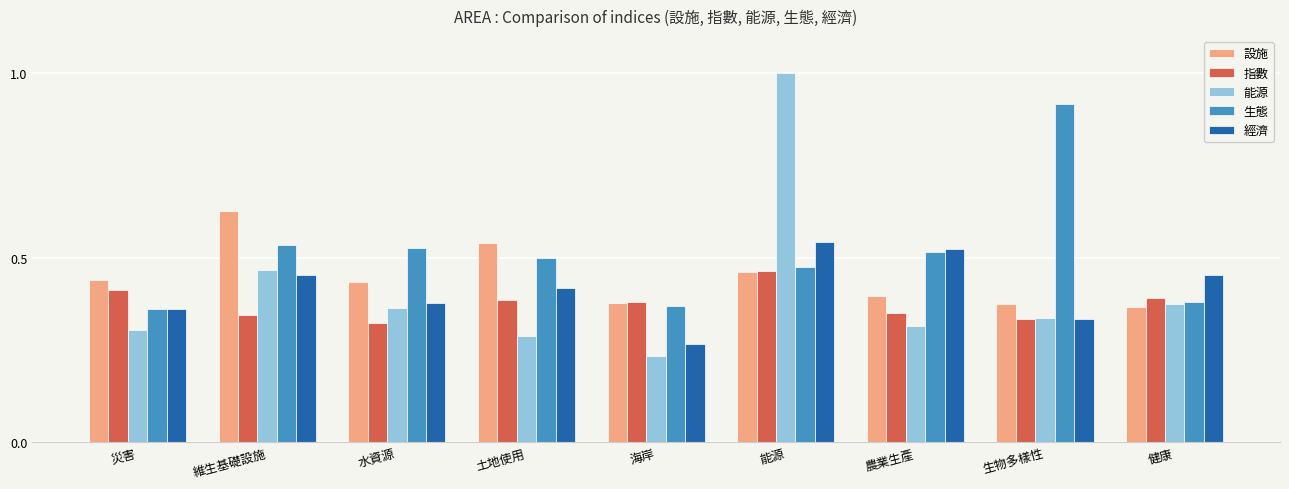

Is it true that 能源 equals 0.5 at 維生基礎設施?

True